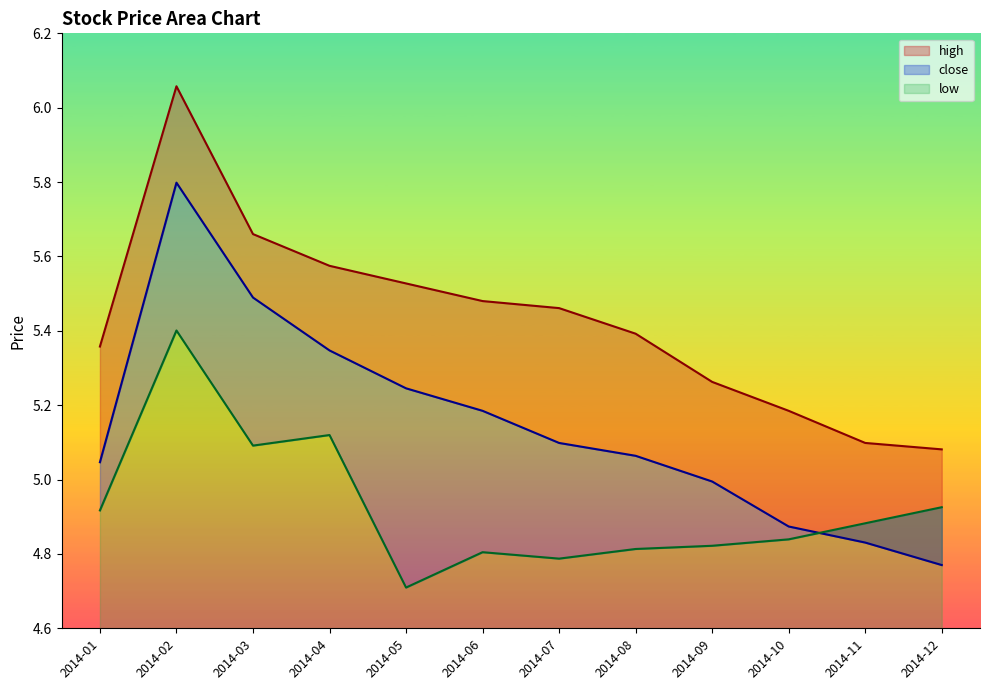

How many data points in close are above 5?

8